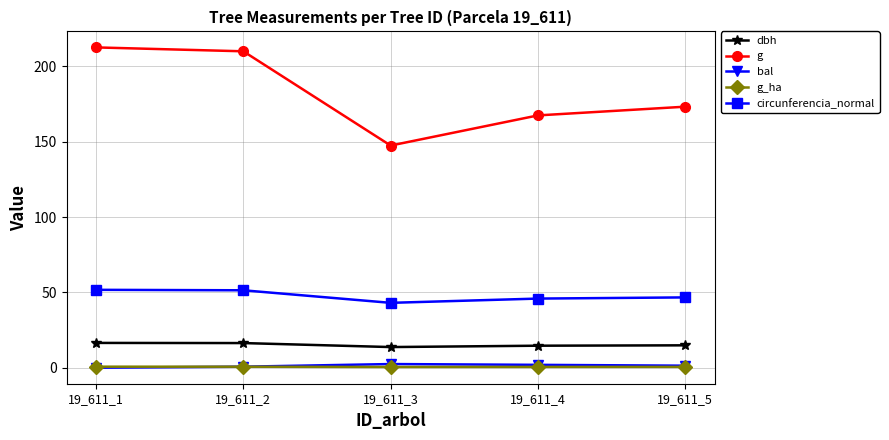

In circunferencia_normal, how many points are lower than both neighbors (excluding endpoints)?

1